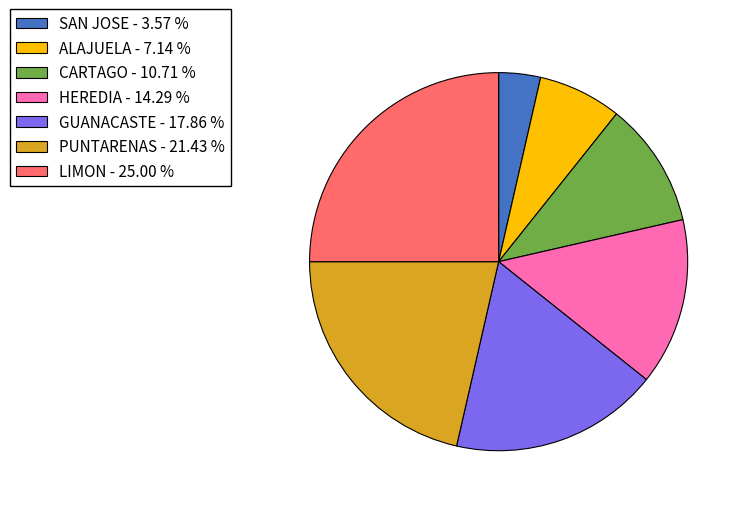

True or false: PUNTARENAS accounts for 35% of the total.

False